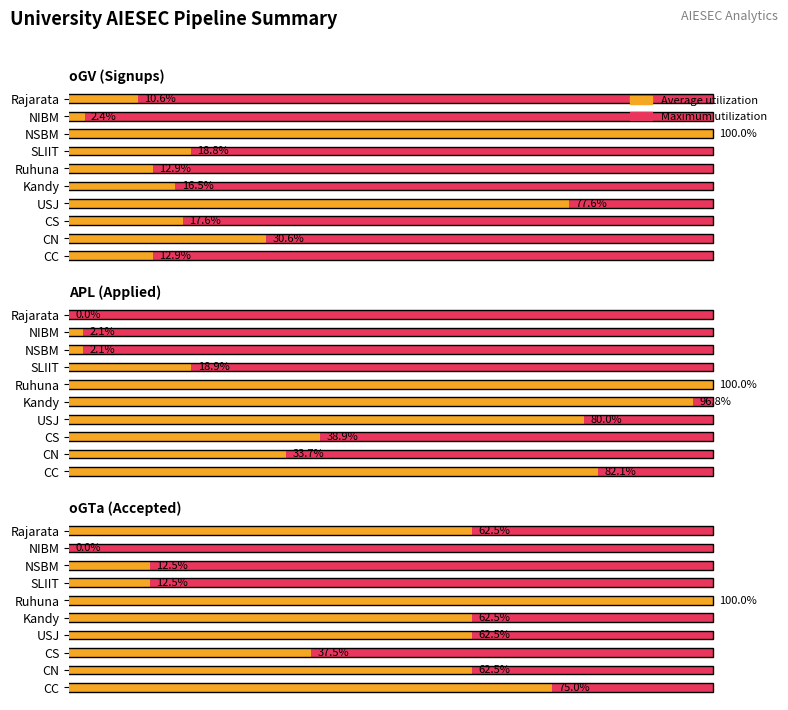

What is the lowest value of the Maximum utilization series?

0.5